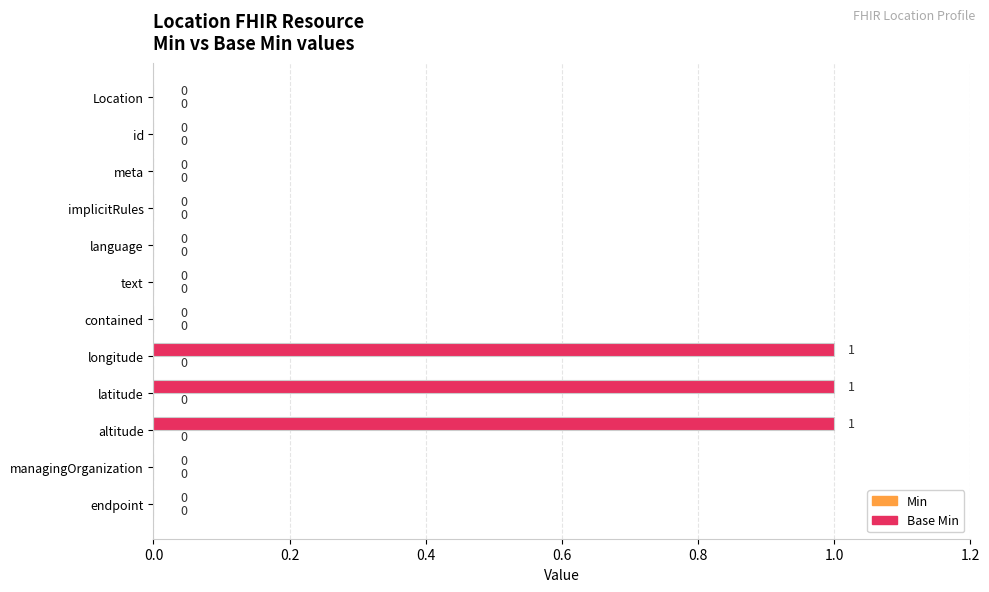

What is the change in value from contained to longitude?

+1